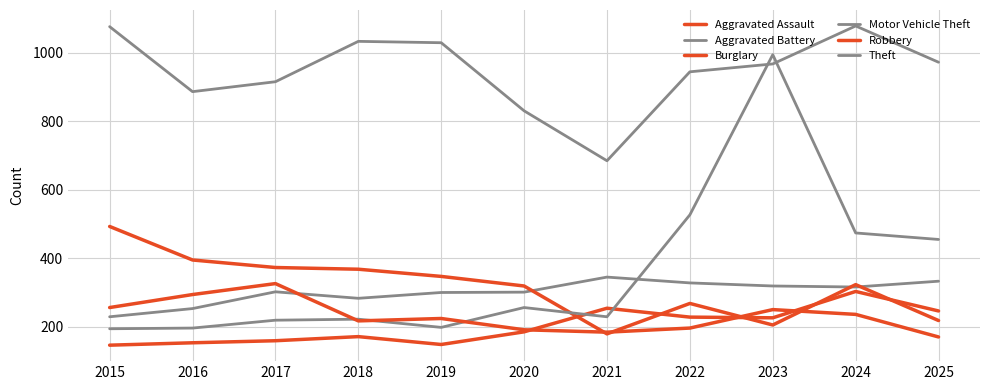

At which category is the sum across all series the highest?

2023